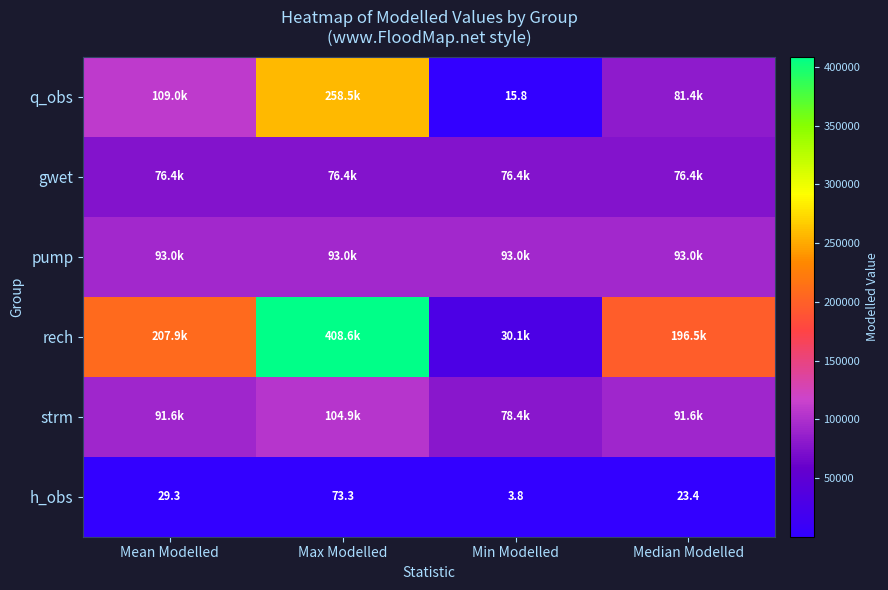

What is the total value across all series at Median Modelled?

539009.1